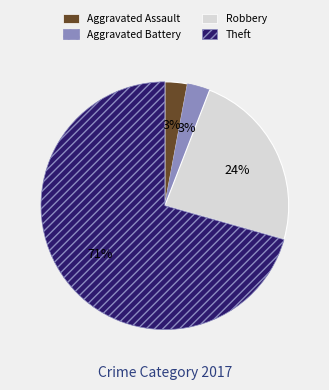

What is the largest slice in the pie chart?

Theft